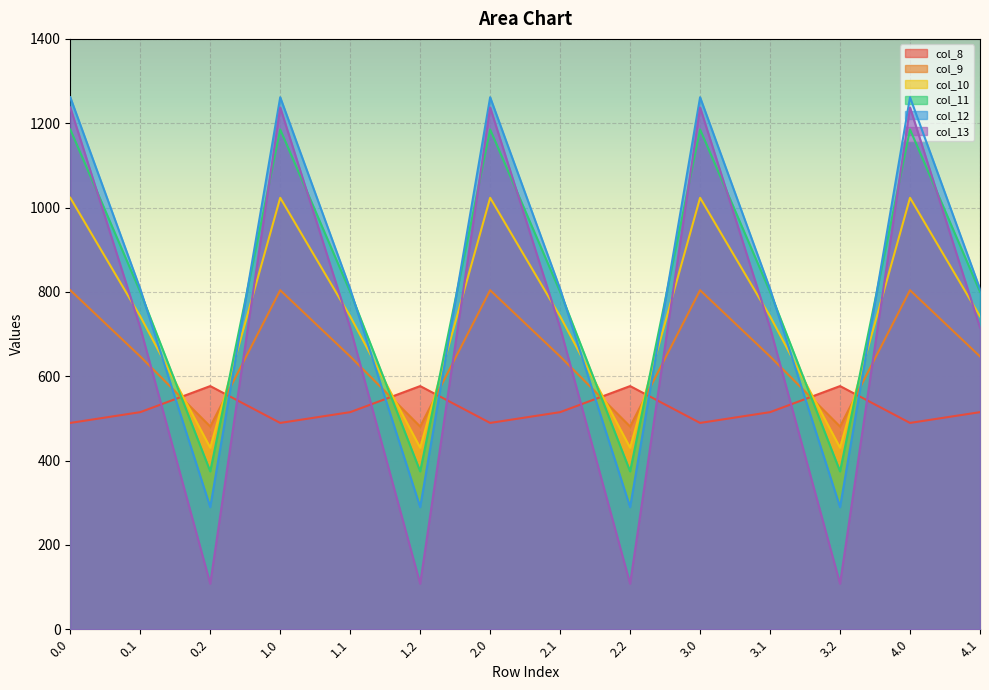

Reading left to right, list all the values displayed in this chart.

col_8: 489.3	514.8	576.6	489.3	514.8	576.6	489.3	514.8	576.6	489.3	514.8	576.6	489.3	514.8
col_9: 804.0	646.9	480.7	804.0	646.9	480.7	804.0	646.9	480.7	804.0	646.9	480.7	804.0	646.9
col_10: 1023.2	742.1	430.5	1023.2	742.1	430.5	1023.2	742.1	430.5	1023.2	742.1	430.5	1023.2	742.1
col_11: 1185.2	800.2	374.4	1185.2	800.2	374.4	1185.2	800.2	374.4	1185.2	800.2	374.4	1185.2	800.2
col_12: 1261.6	806.9	289.5	1261.6	806.9	289.5	1261.6	806.9	289.5	1261.6	806.9	289.5	1261.6	806.9
col_13: 1237.4	715.3	107.8	1237.4	715.3	107.8	1237.4	715.3	107.8	1237.4	715.3	107.8	1237.4	715.3